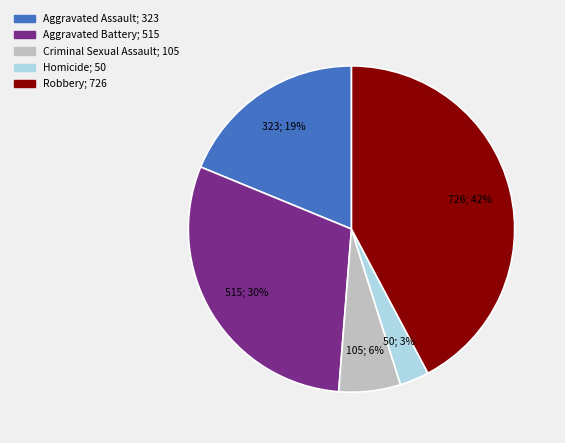

Between Homicide and Criminal Sexual Assault, which is larger?

Criminal Sexual Assault